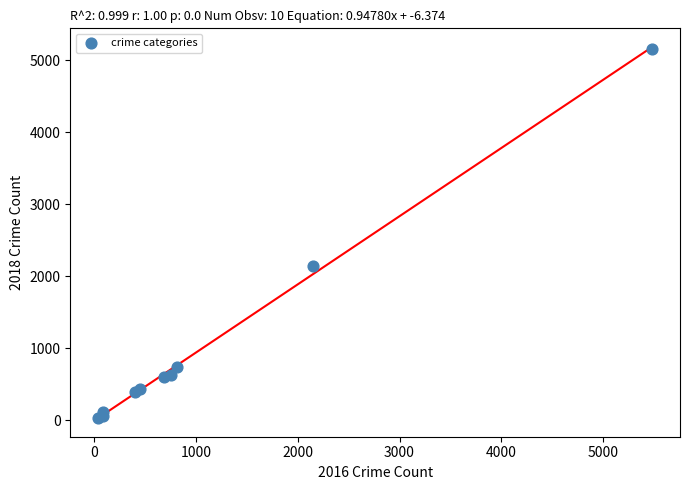

What Y value in the scatter plot is closest to 2600?

2140